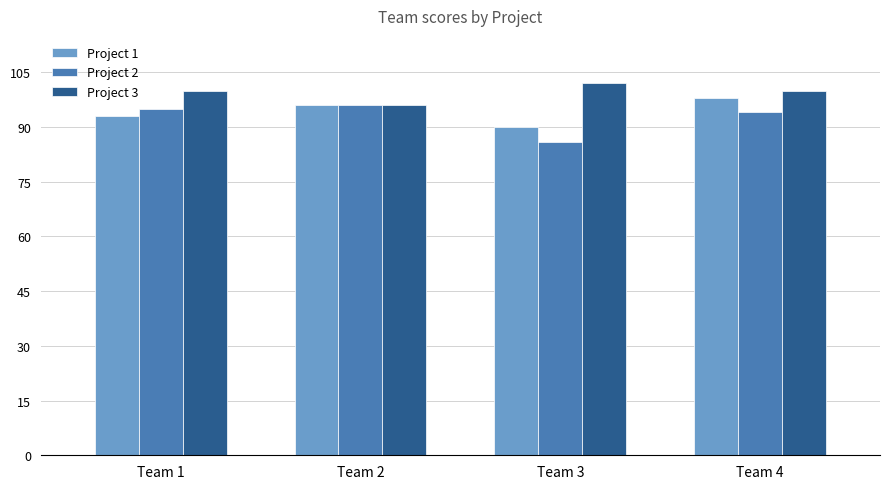

What is the difference between the maximum and minimum values in the Project 1 series?

8